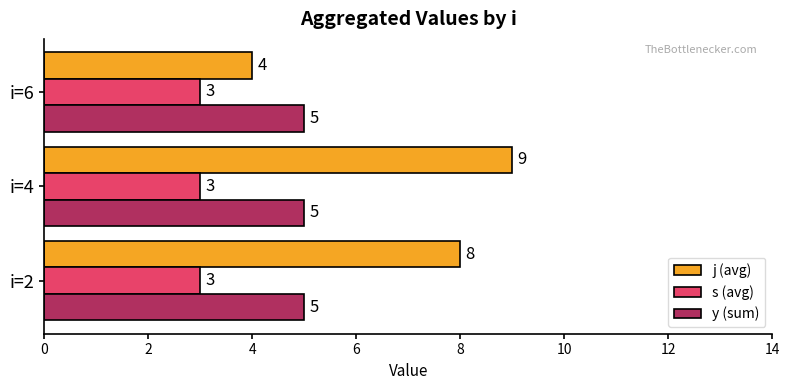

What is the approximate value of y (sum) at i=4?

5